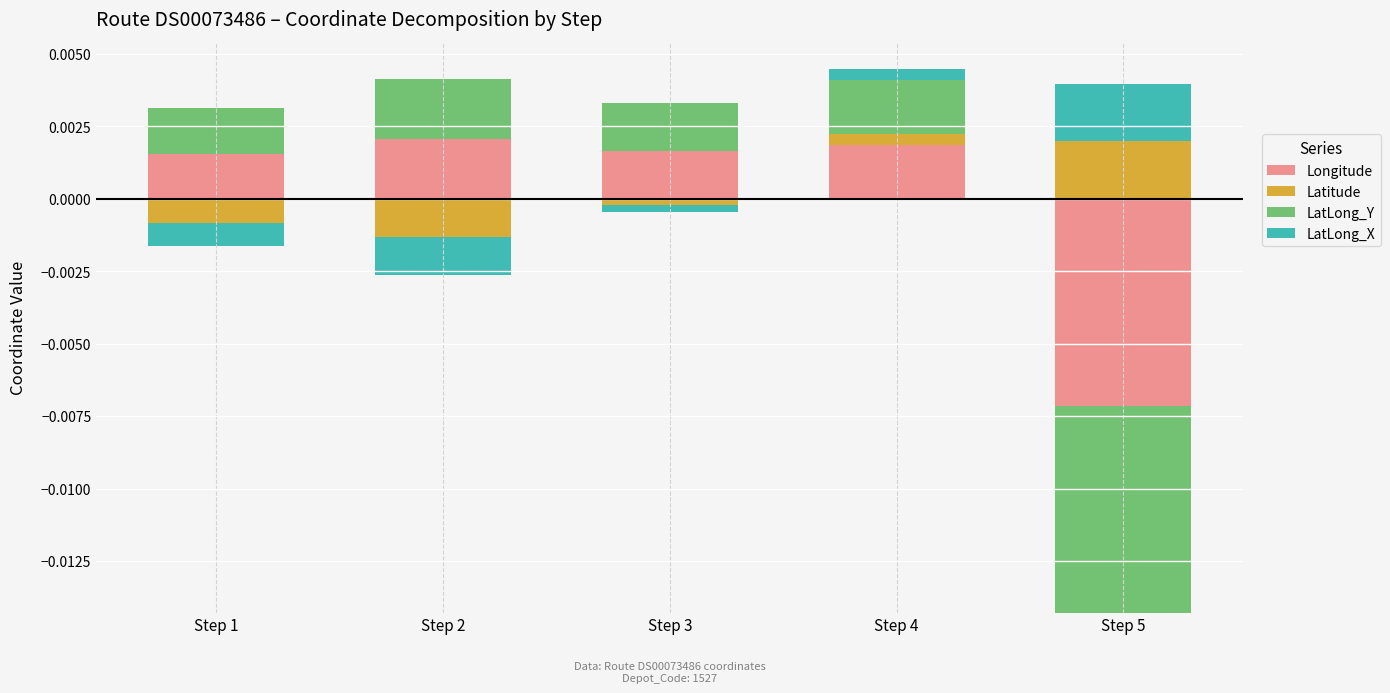

Which has a higher value, Step 3 or Step 1?

Step 3